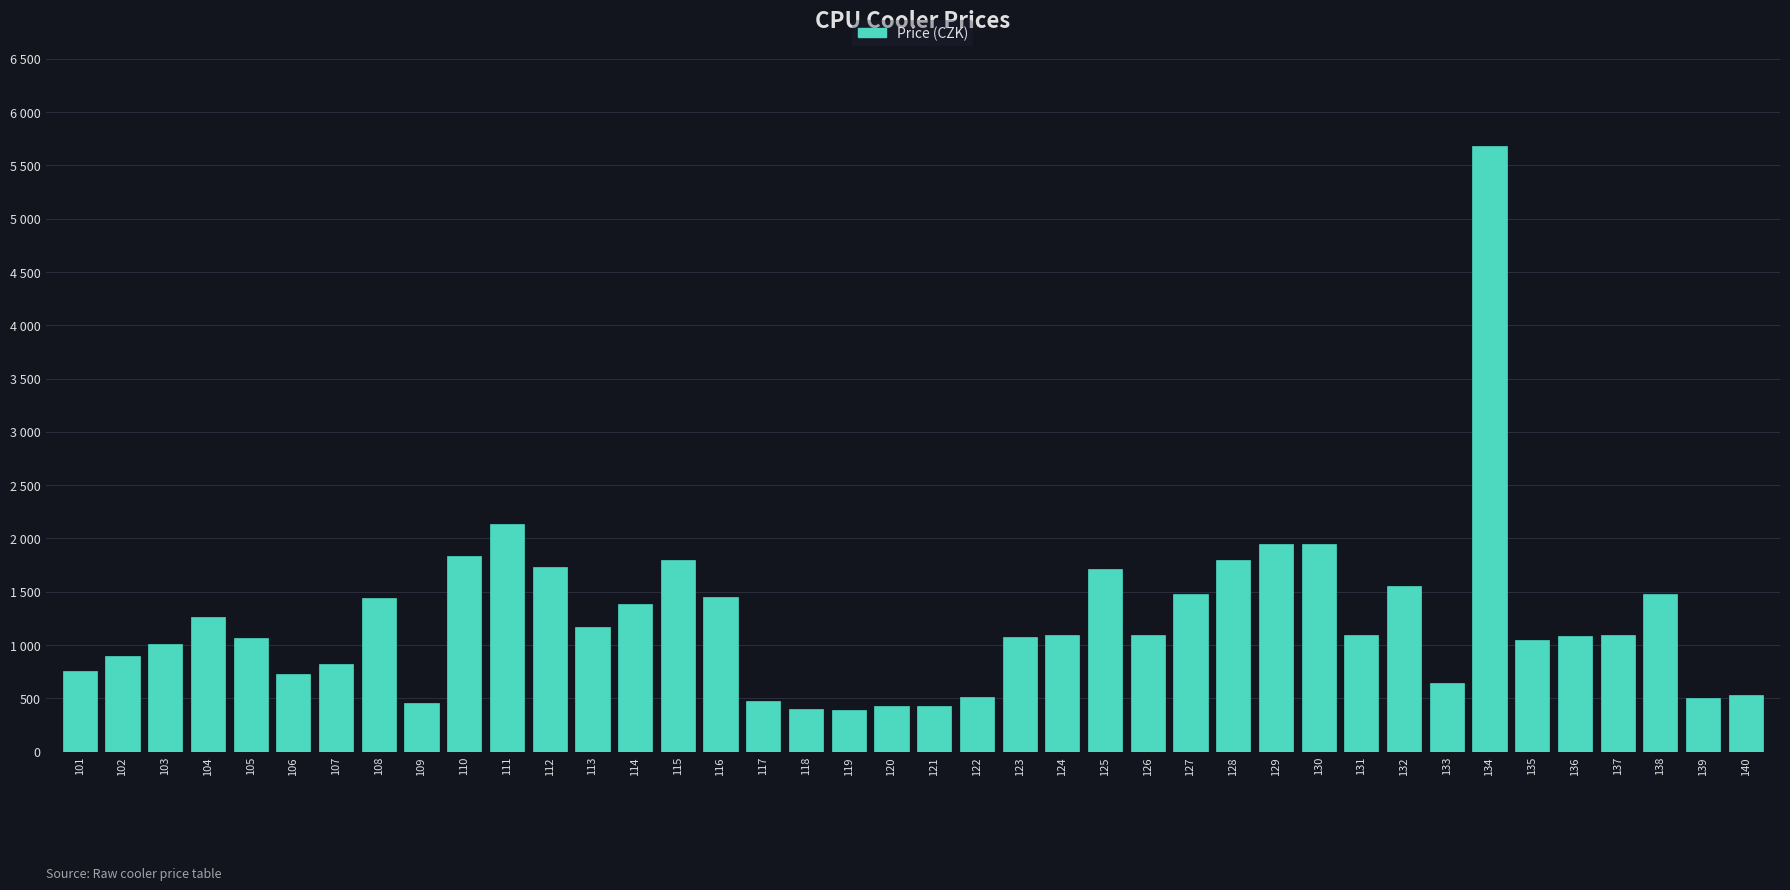

Does the chart contain any negative values?

No